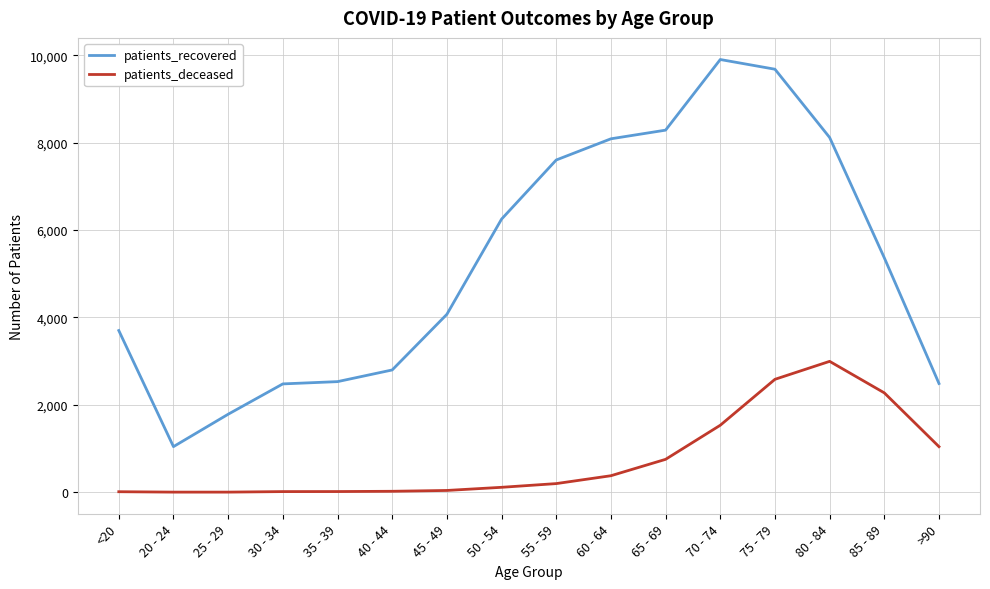

Between 45 - 49 and 55 - 59, which series saw the biggest shift?

patients_recovered